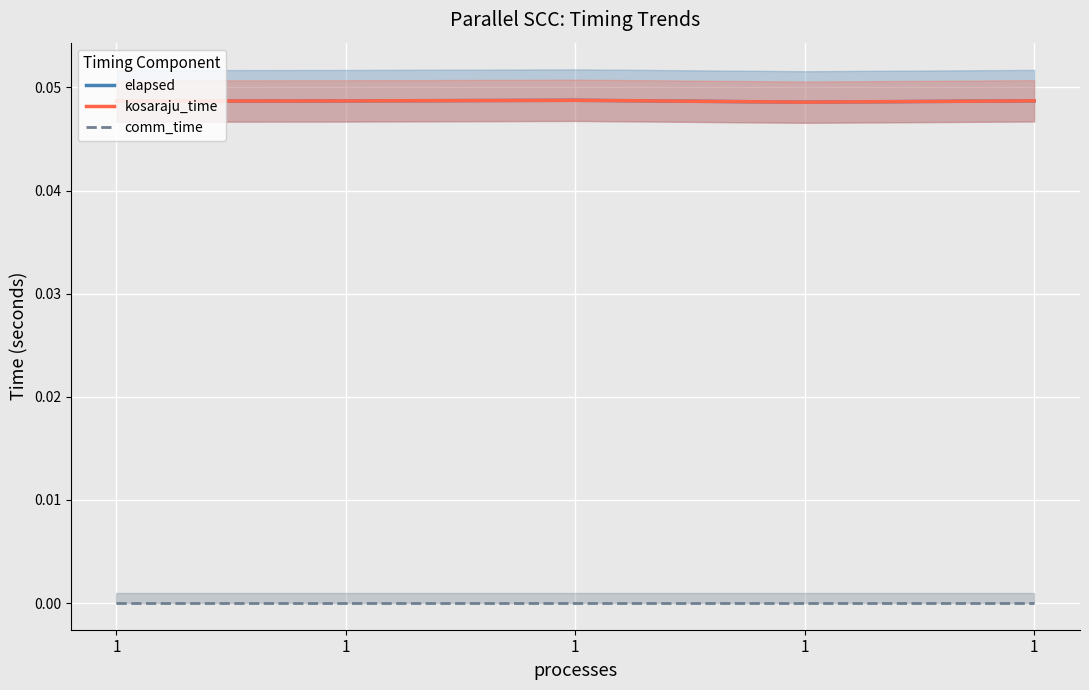

How many kosaraju_time values are between 0 and 1?

5